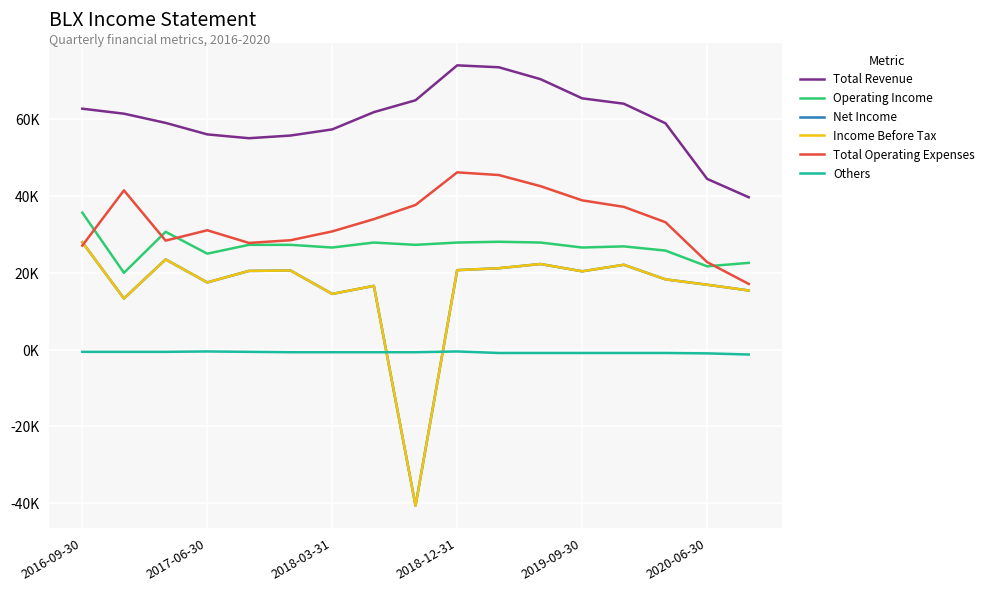

How many interior local peaks does the Net Income series have?

5